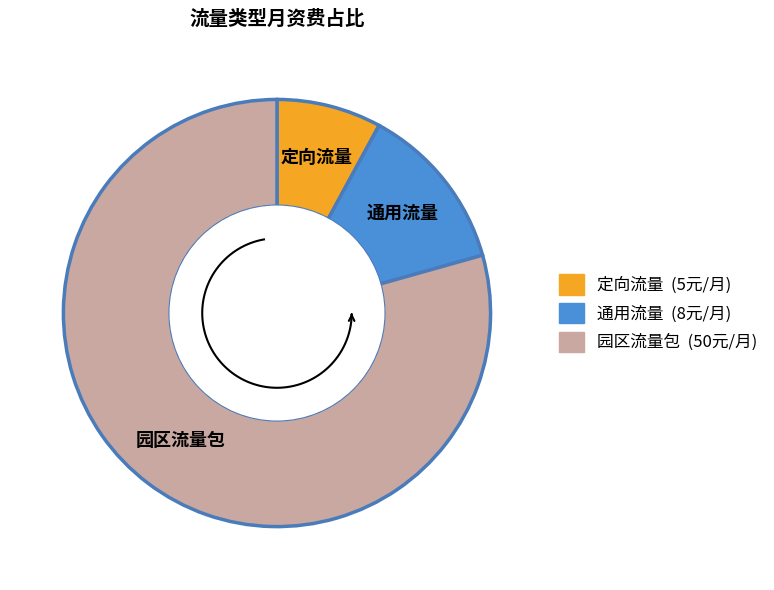

The 通用流量 slice represents 13% of the pie. True or false?

True